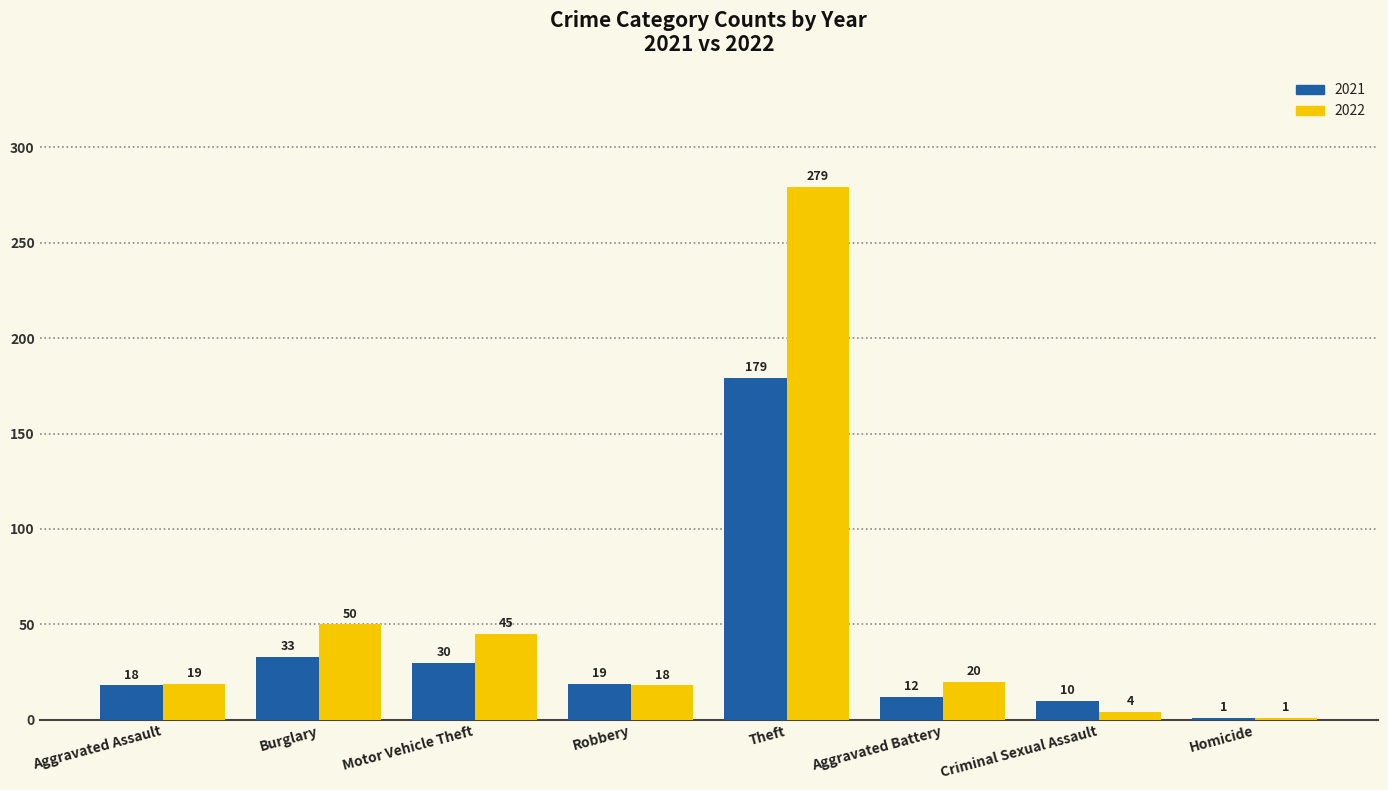

What is the sum of the 2021 values at Aggravated Battery and Criminal Sexual Assault?

22